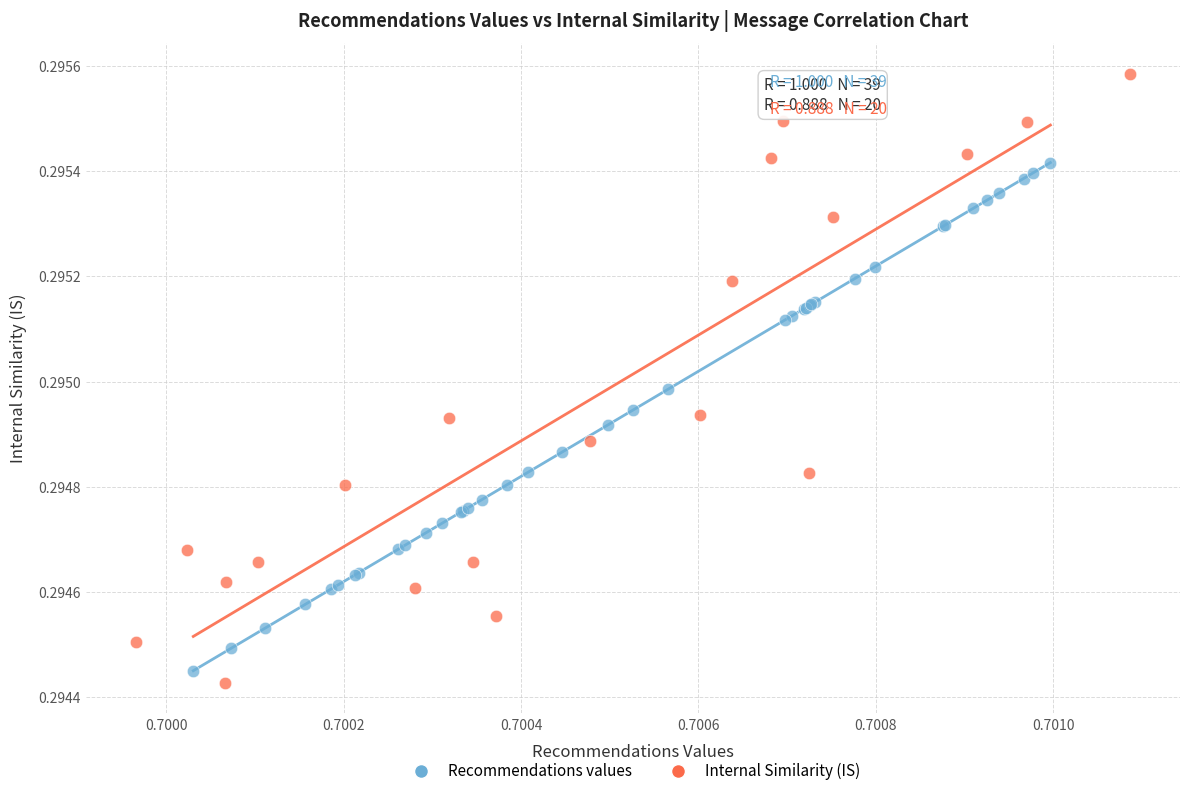

Which series has the widest spread of Y values?

Internal Similarity (IS)